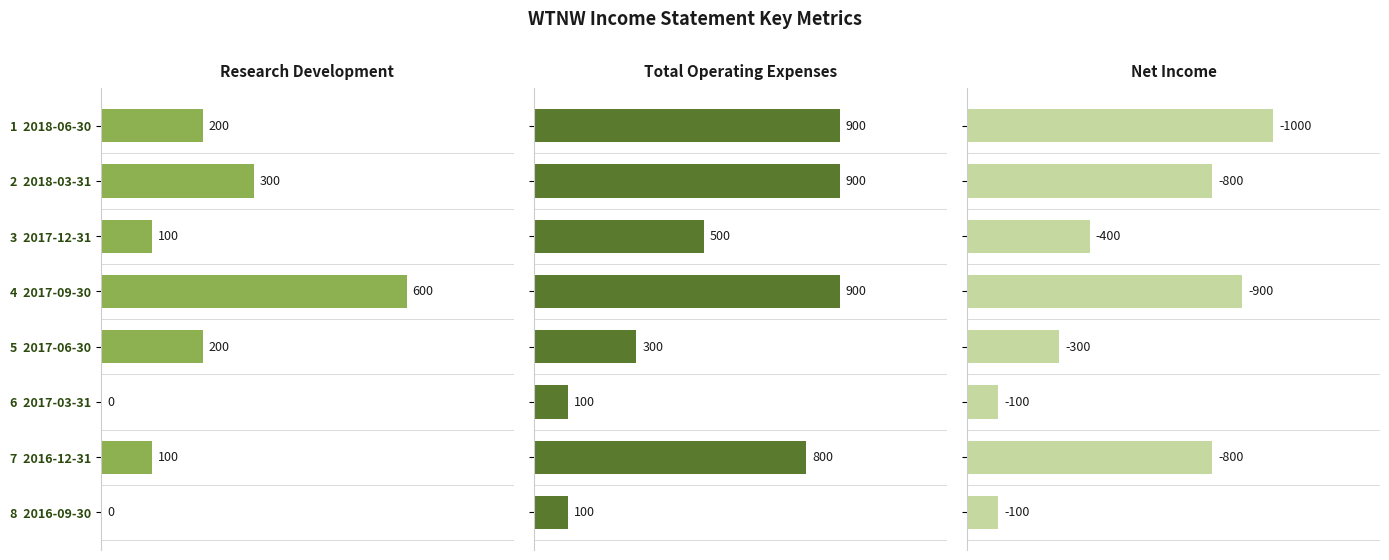

At how many categories does at least one series exceed 436?

5